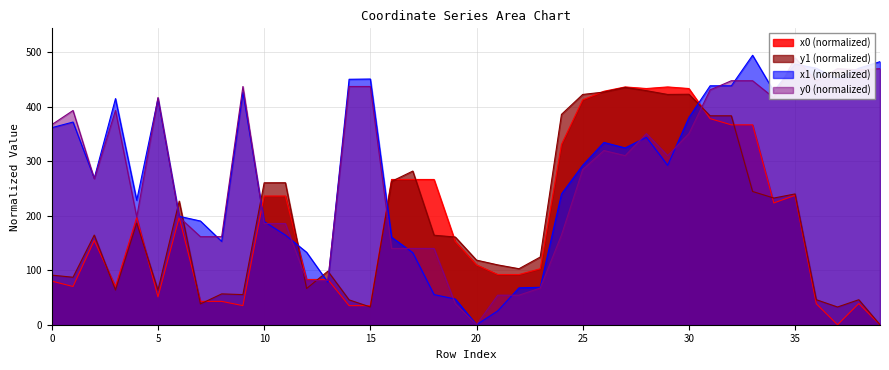

The value of x1 (normalized) at 30 is 572.3. True or false?

False